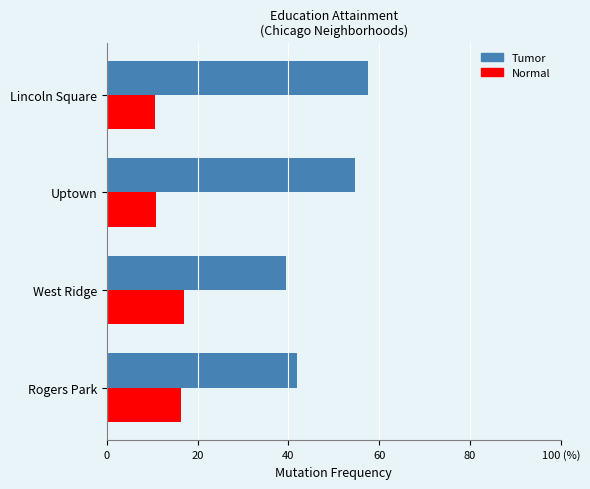

What are all the series names shown in the legend?

Tumor, Normal